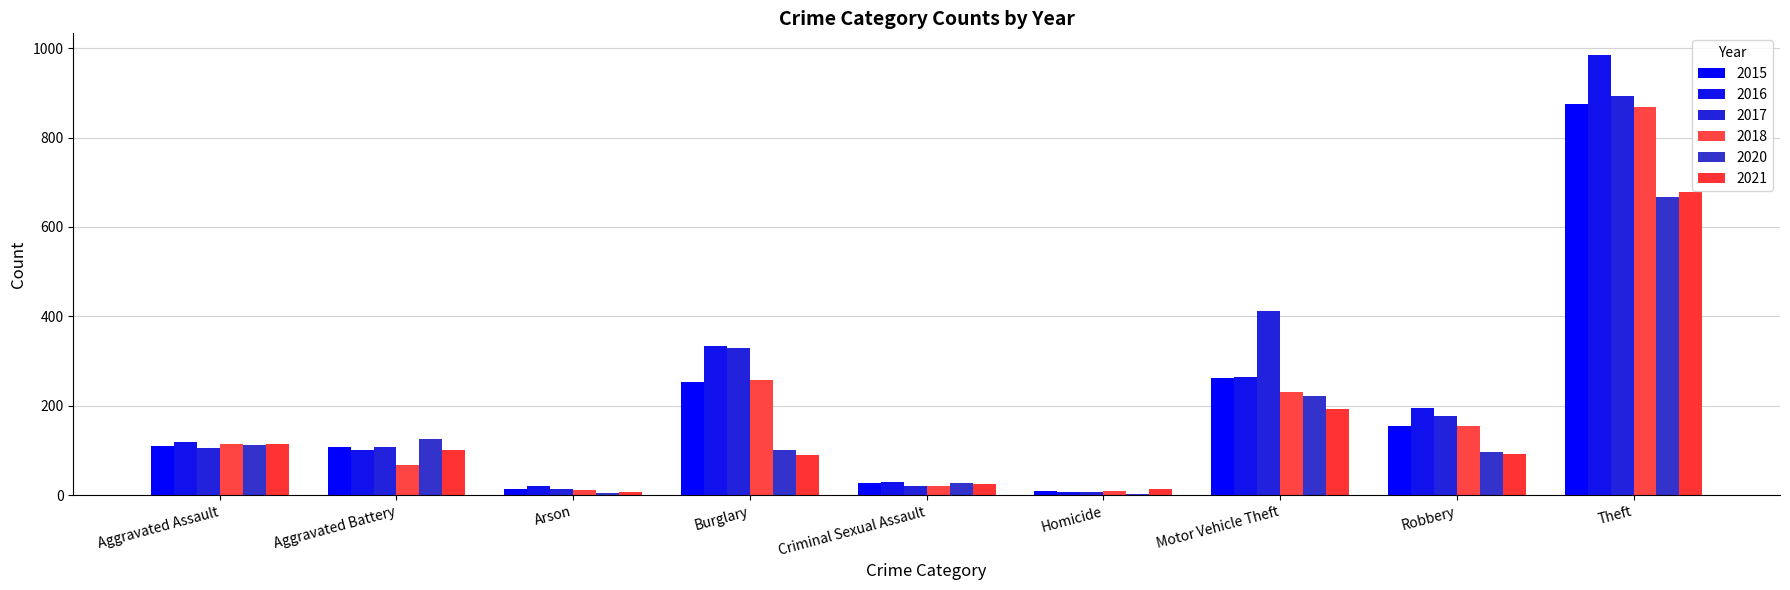

What is the difference between the maximum and minimum values in the 2016 series?

977